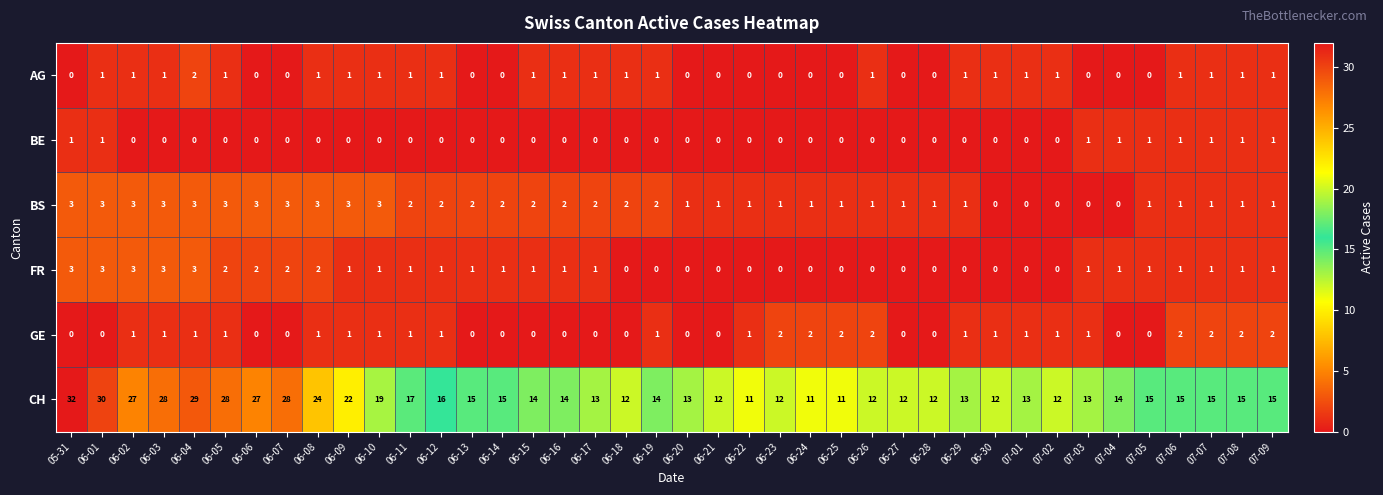

Which series has the widest spread of values?

CH